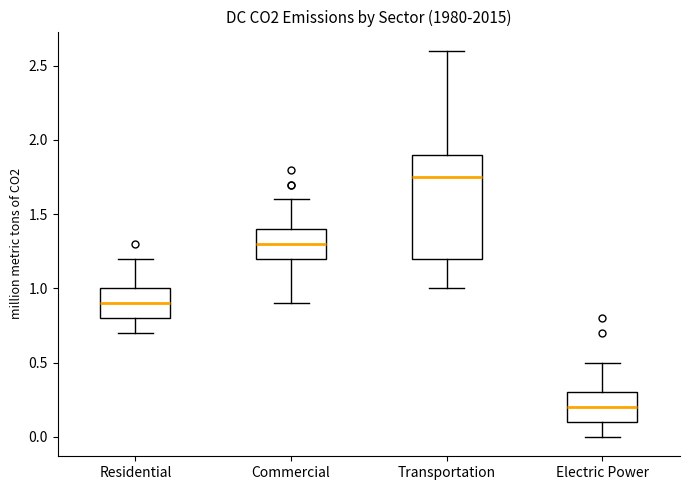

Reading left to right, read every box against the y-axis: the position of its median line, the range the box covers, and the ends of its whiskers. The values are not printed on the chart, so give them approximately, as read against the axis.

Residential: median 0.90, box 0.80 to 1.00, whiskers 0.70 to 1.20
Commercial: median 1.30, box 1.20 to 1.40, whiskers 0.90 to 1.60
Transportation: median 1.75, box 1.20 to 1.90, whiskers 1.00 to 2.60
Electric Power: median 0.20, box 0.10 to 0.30, whiskers 0.00 to 0.50